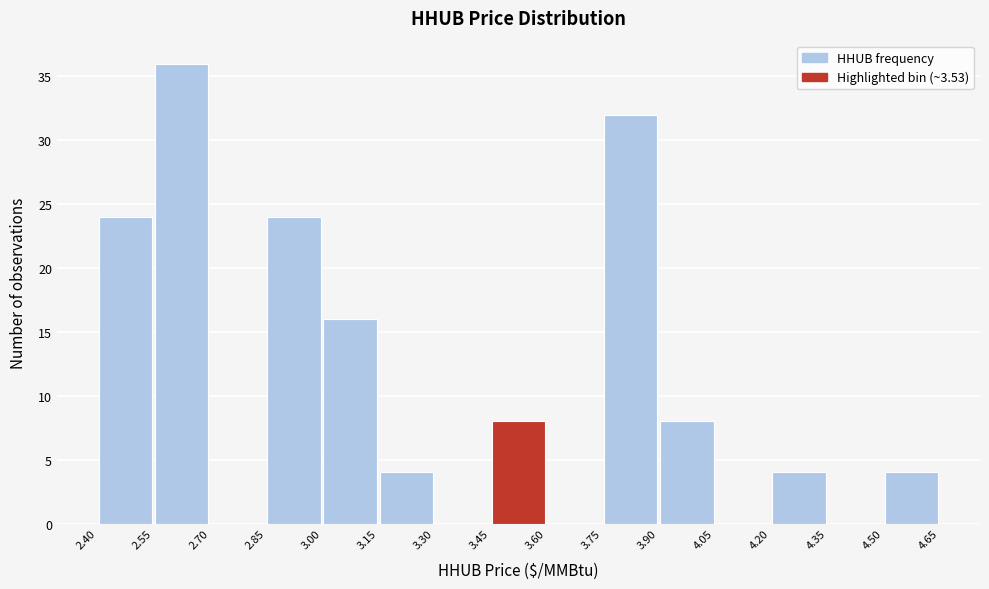

Reading left to right, transcribe this chart: for each bar, give the range it covers on the x-axis and its height. The values are not printed on the chart, so give them approximately, as read against the axis.

2.40 to 2.55: 24
2.55 to 2.70: 36
2.70 to 2.85: 0
2.85 to 3.00: 24
3.00 to 3.15: 16
3.15 to 3.30: 4
3.30 to 3.45: 0
3.45 to 3.60: 8
3.60 to 3.75: 0
3.75 to 3.90: 32
3.90 to 4.05: 8
4.05 to 4.20: 0
4.20 to 4.35: 4
4.35 to 4.50: 0
4.50 to 4.65: 4